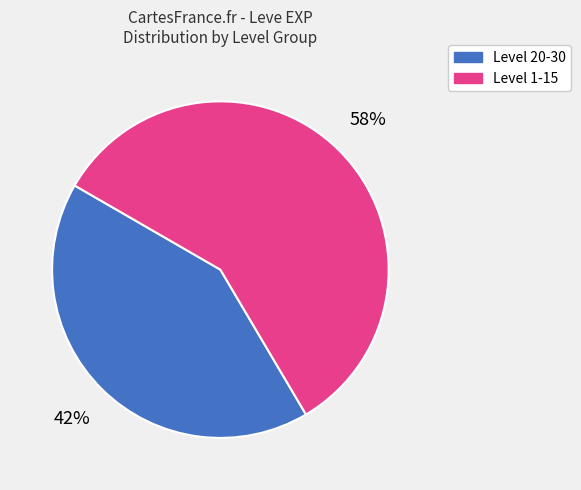

Does any single category account for the majority?

Yes